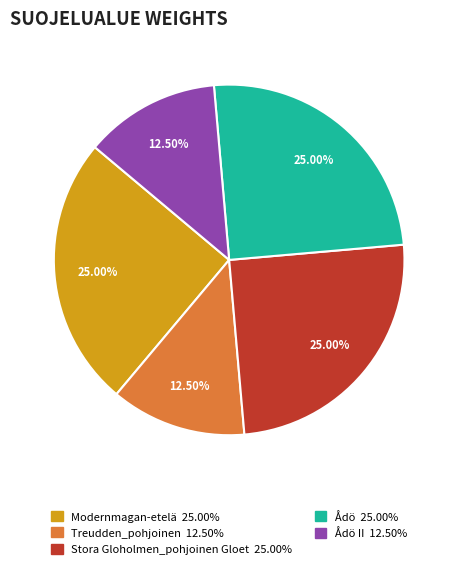

Does any single category account for the majority?

No